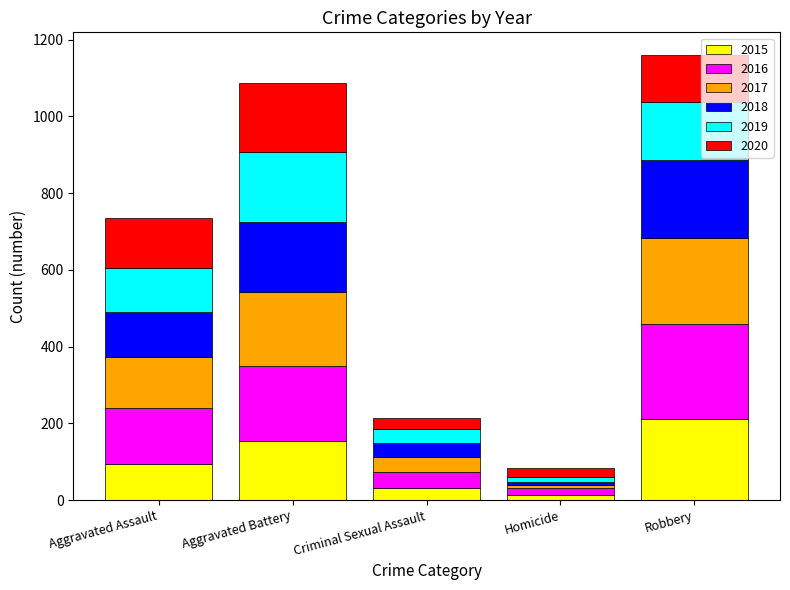

What is the total value across all series at Criminal Sexual Assault?

214